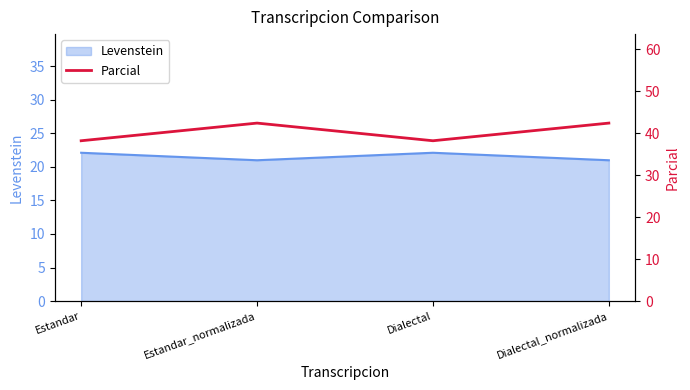

Is it true that the value at Estandar_normalizada is 42.4?

True